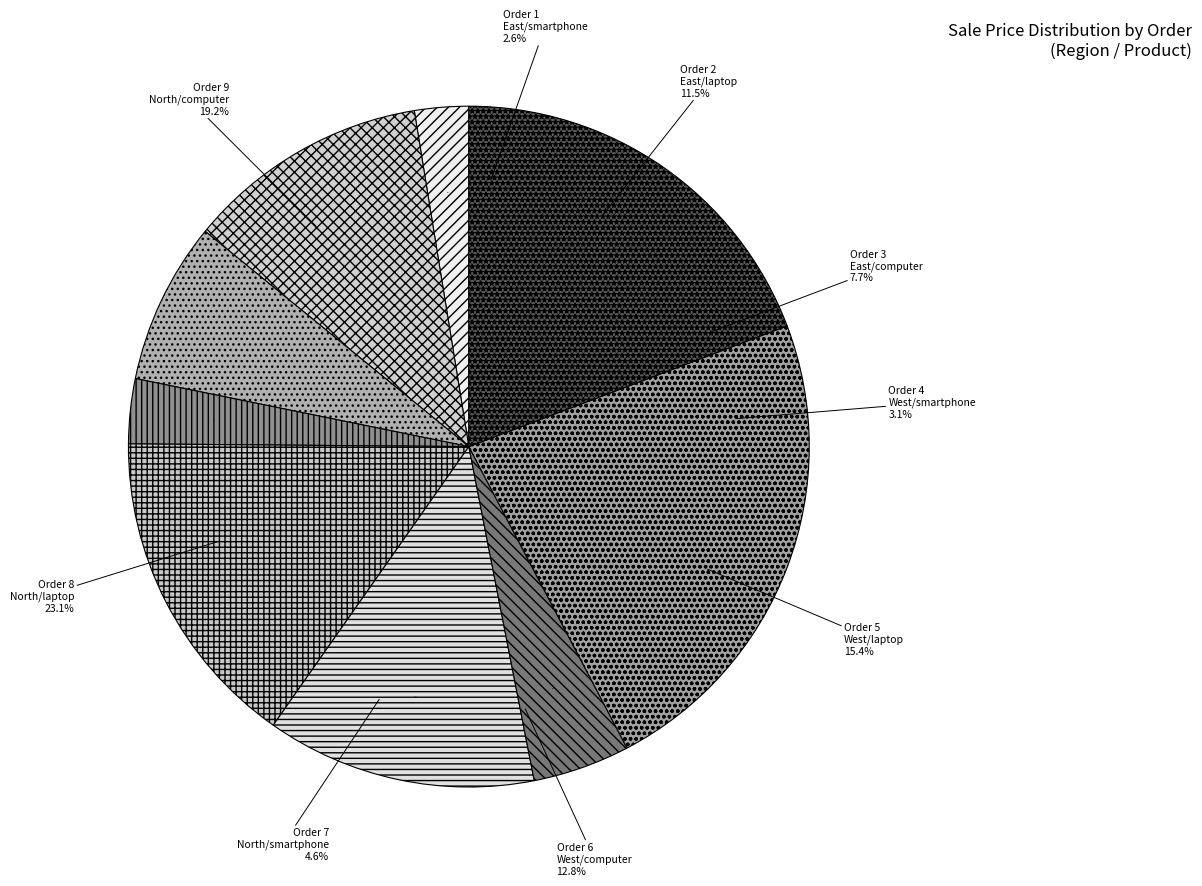

Count the number of slices in the pie.

9